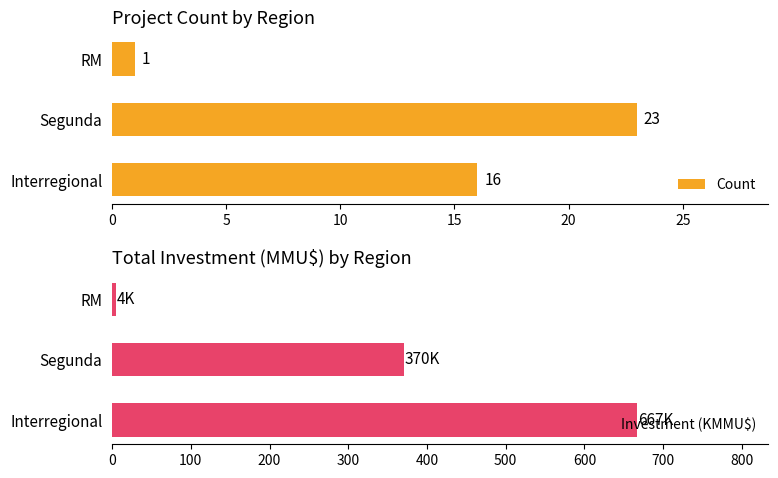

Is it true that Count equals 0 at RM?

False